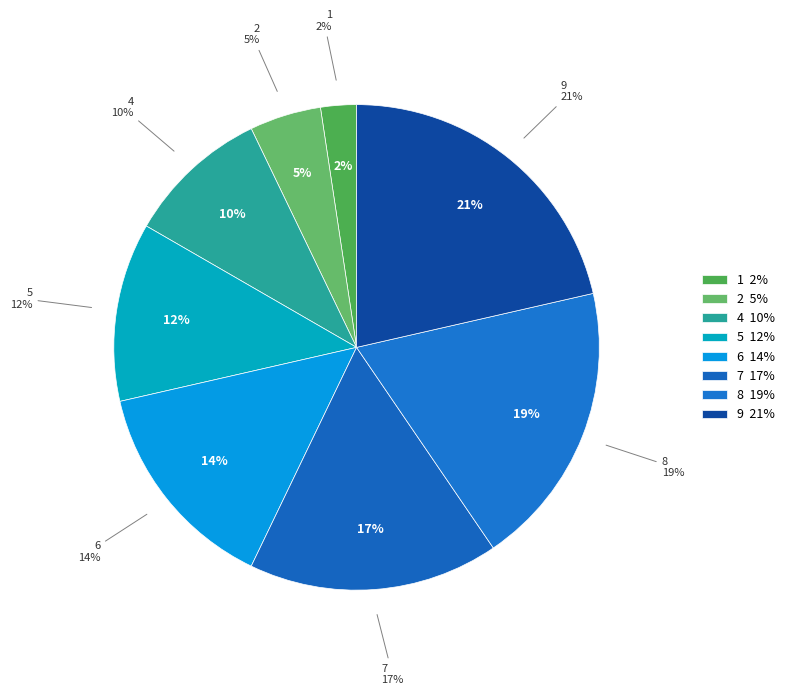

Is the sum of 7 and 1 greater than half?

No